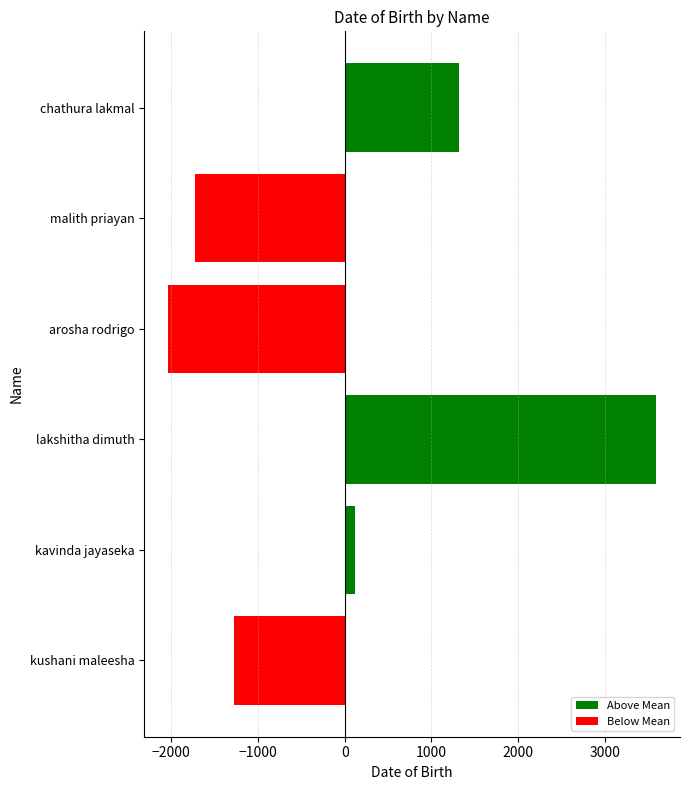

Which series changed the most between kavinda jayaseka and malith priayan?

Below Mean